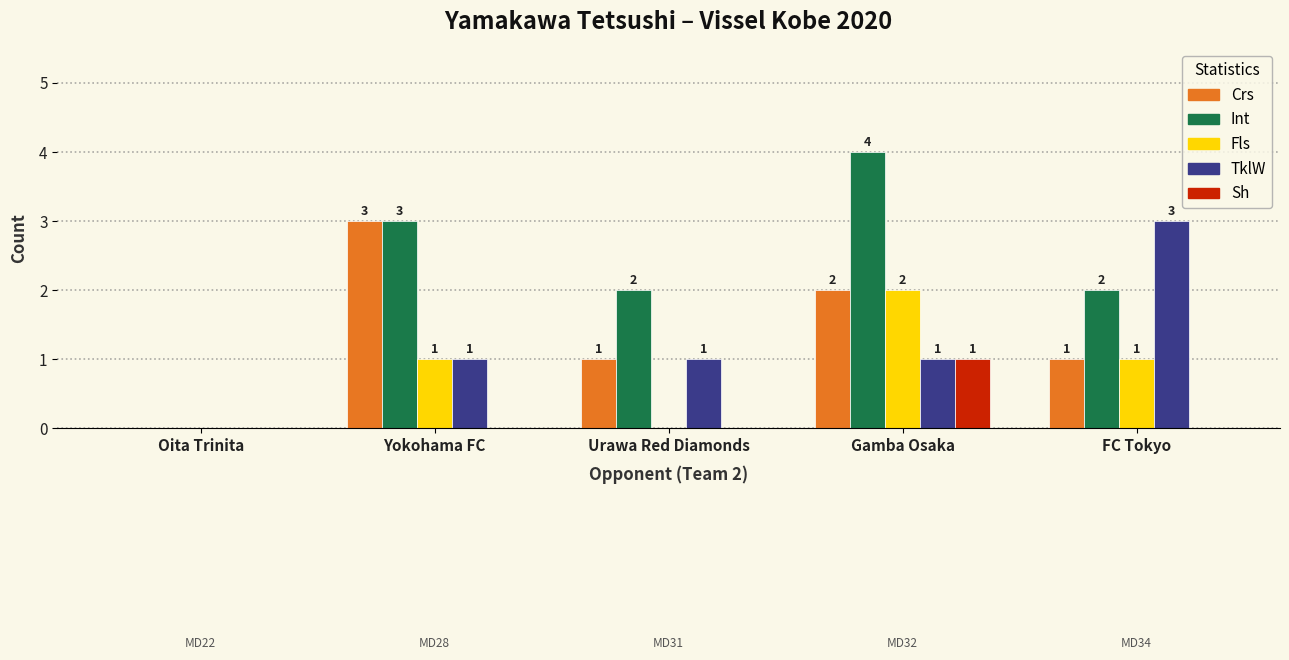

What is the sum of all Fls values?

4